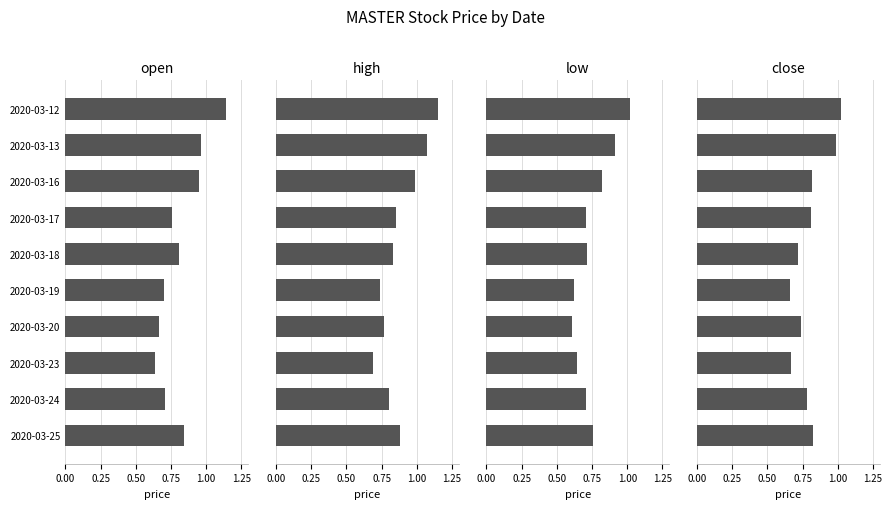

True or false: low has a value of 1.3 at 2020-03-16.

False